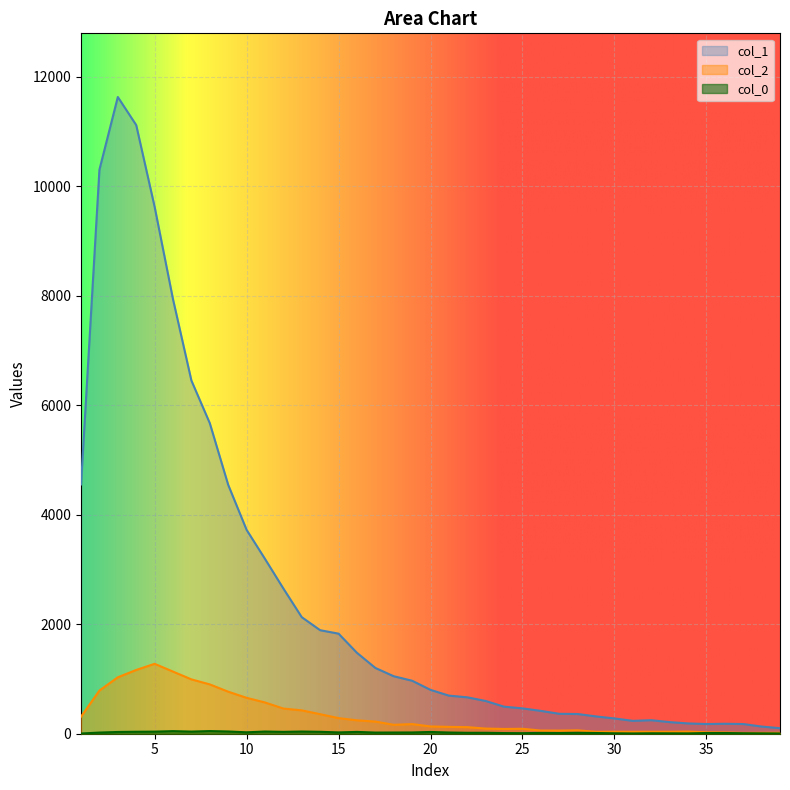

Which has a higher value, 33 or 30?

30